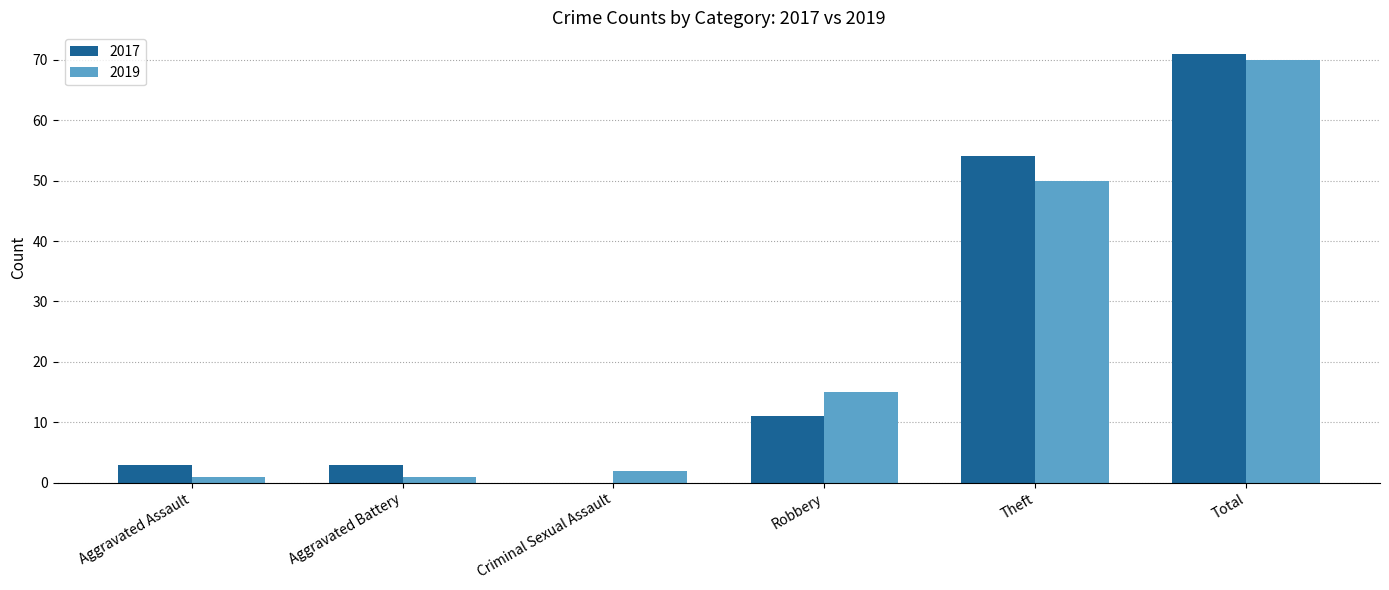

Which series has the widest spread of values?

2017